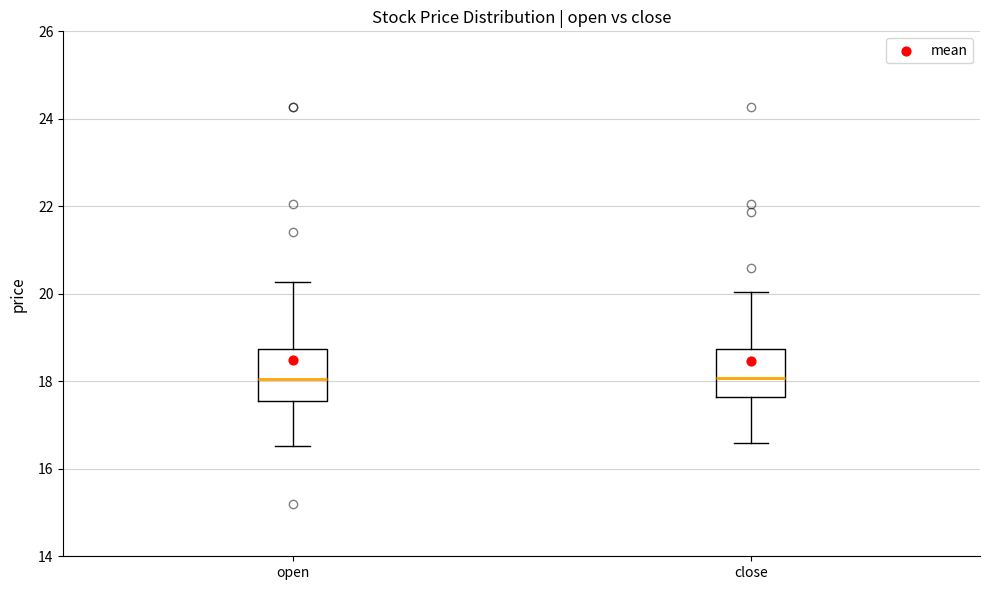

Reading left to right, read every box against the y-axis: the position of its median line, the range the box covers, and the ends of its whiskers. The values are not printed on the chart, so give them approximately, as read against the axis.

open: median 18.0, box 17.6 to 18.8, whiskers 16.6 to 20.2
close: median 18.0, box 17.6 to 18.8, whiskers 16.6 to 20.0